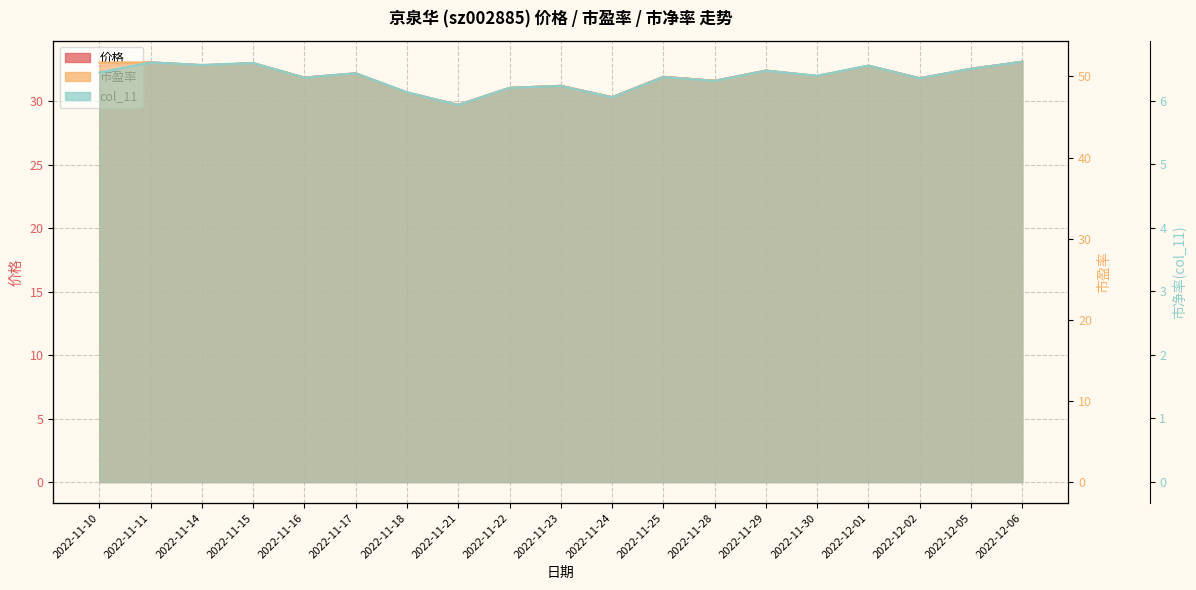

At which label does 价格 reach its peak?

2022-12-06